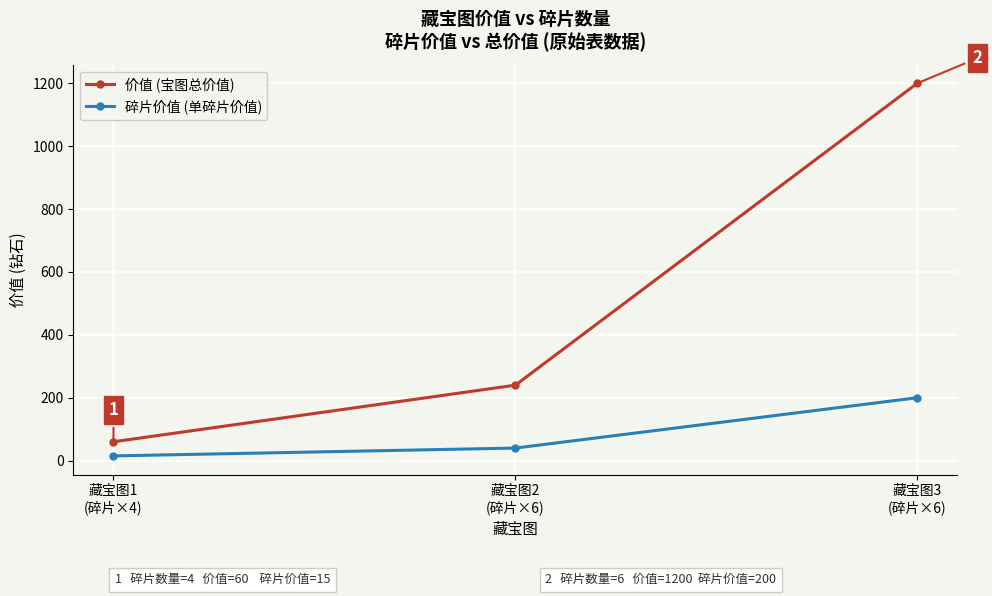

Which series has the largest total across all categories?

价值 (宝图总价值)